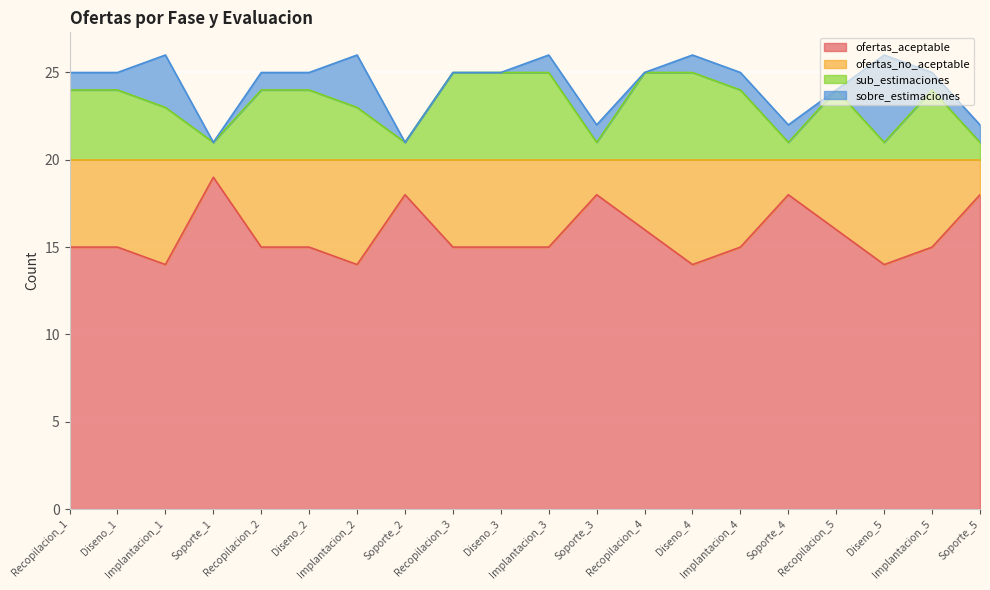

True or false: sub_estimaciones and ofertas_aceptable intersect in this chart.

False